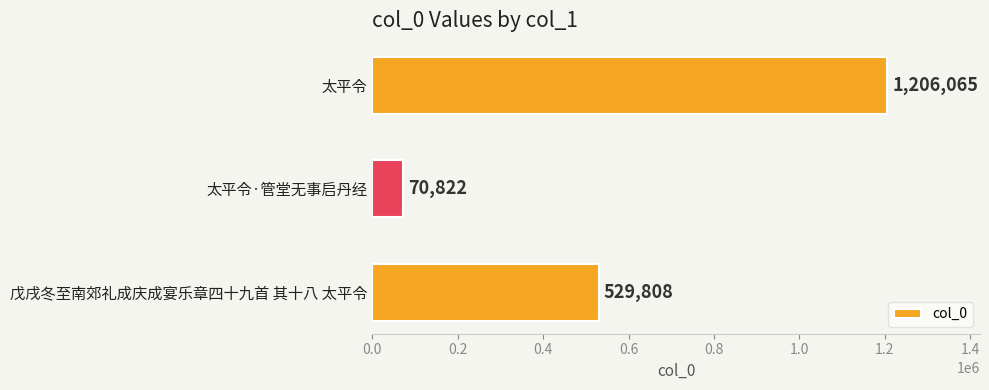

What is the label of the 1st bar from the bottom?

戊戌冬至南郊礼成庆成宴乐章四十九首 其十八 太平令